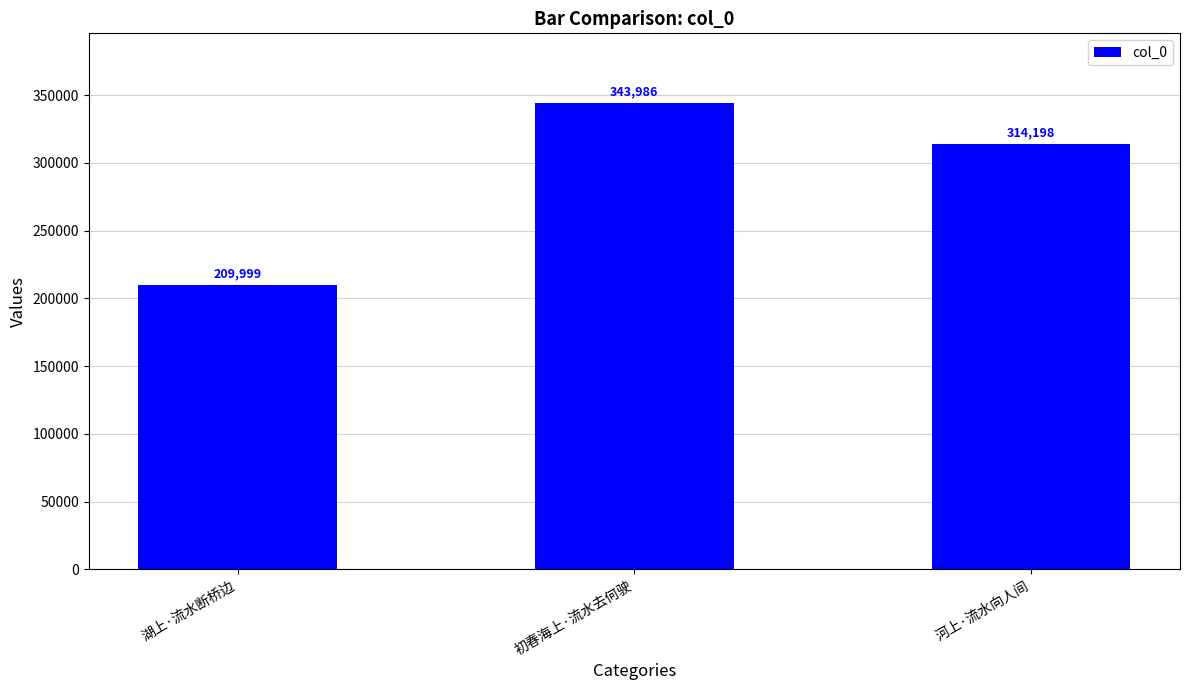

Which category has the highest value across all series?

初春海上·流水去何驶